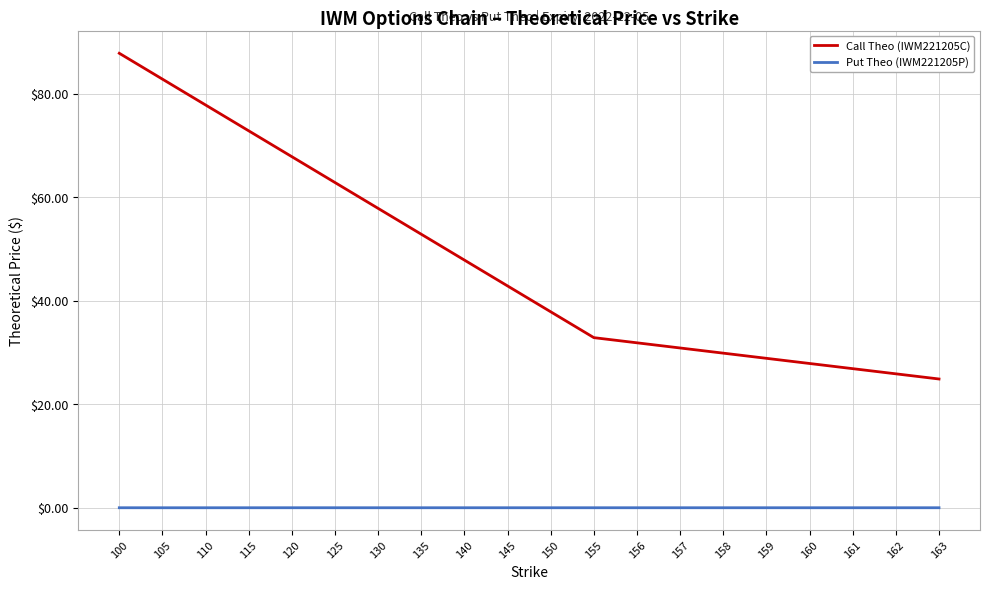

True or false: Put Theo (IWM221205P) and Call Theo (IWM221205C) intersect in this chart.

False